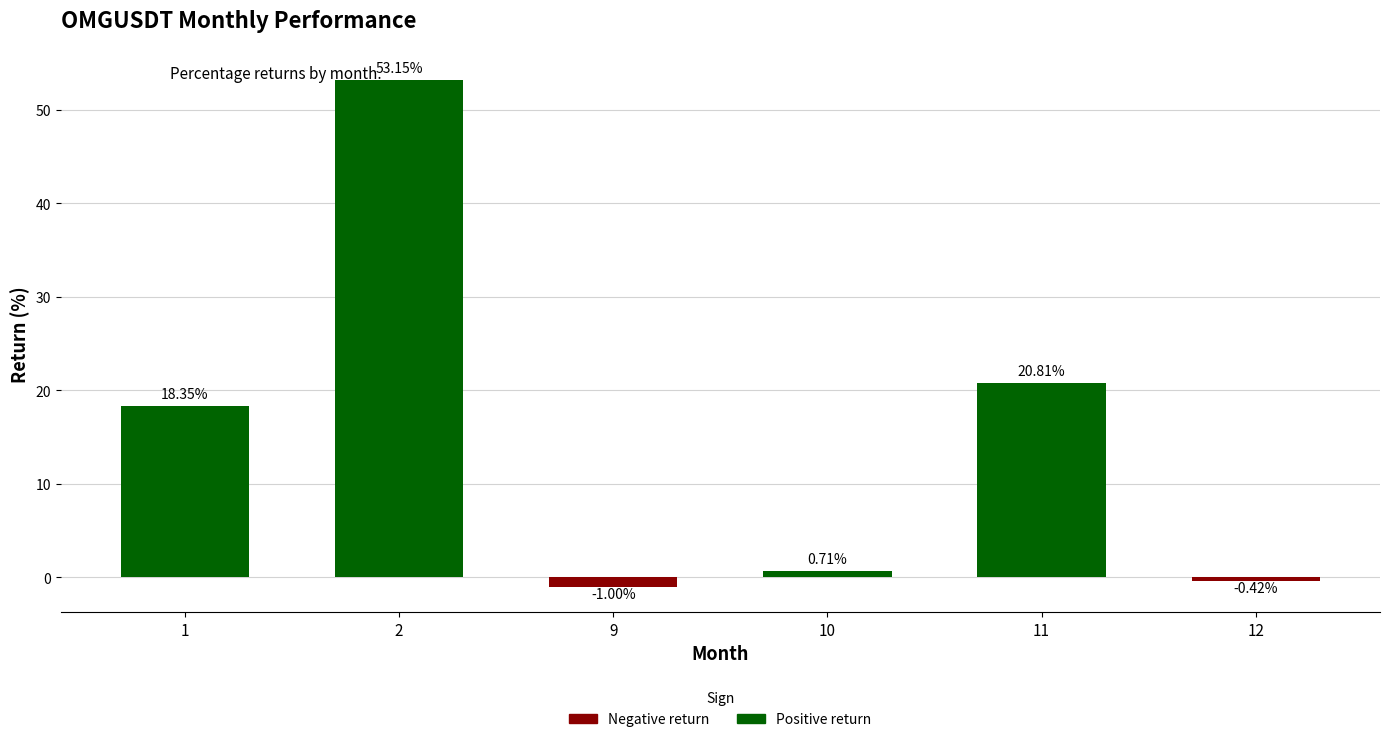

How many data points are less than 18?

3